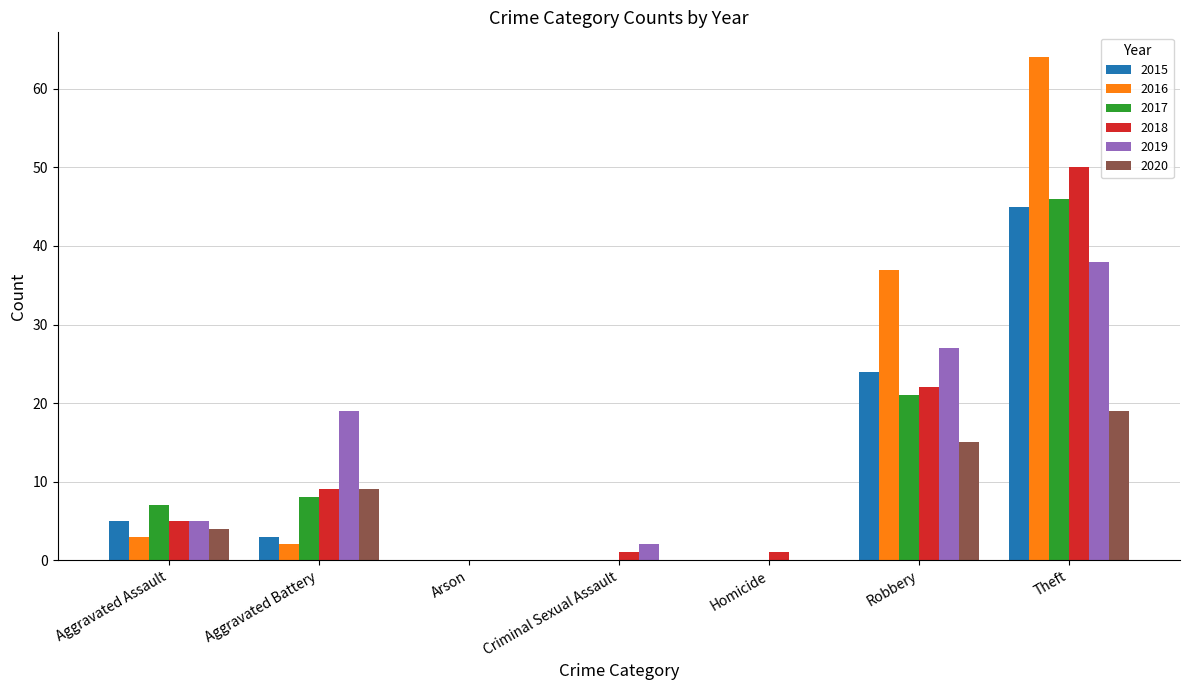

True or false: 2015 has a value of 2 at Aggravated Assault.

False